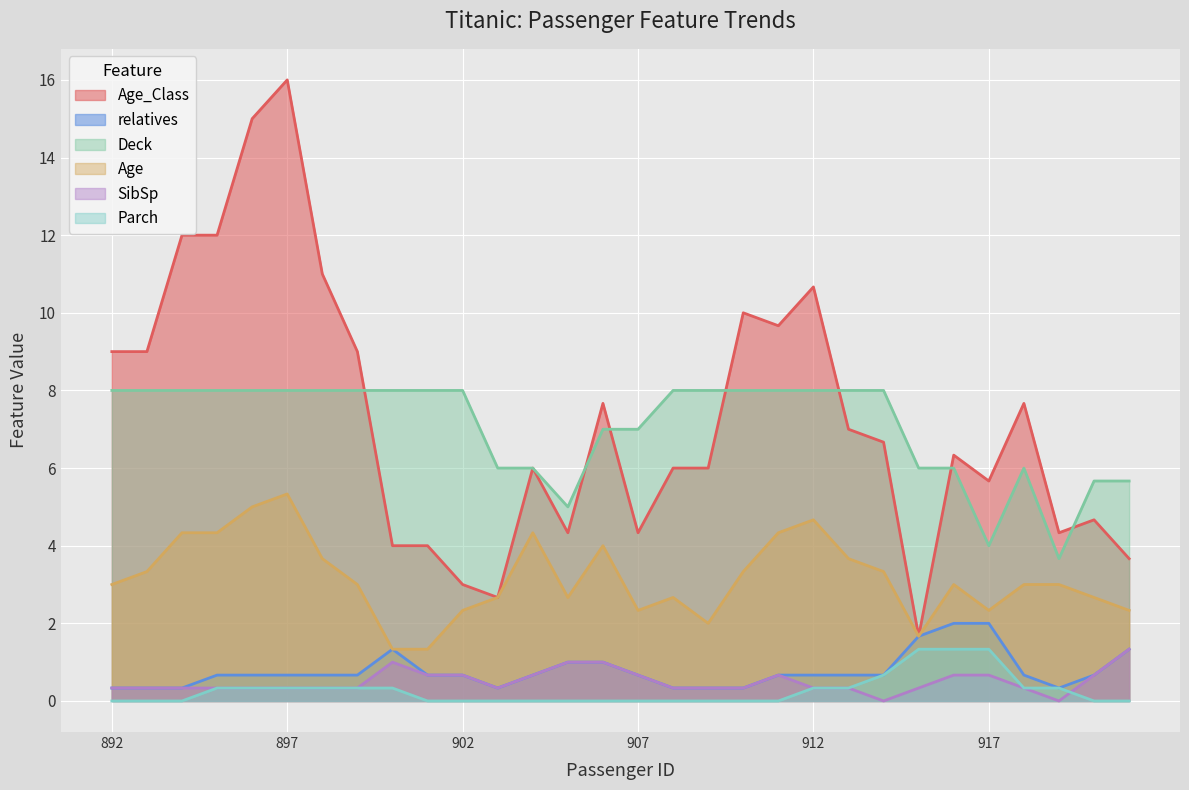

True or false: Deck and SibSp intersect in this chart.

False